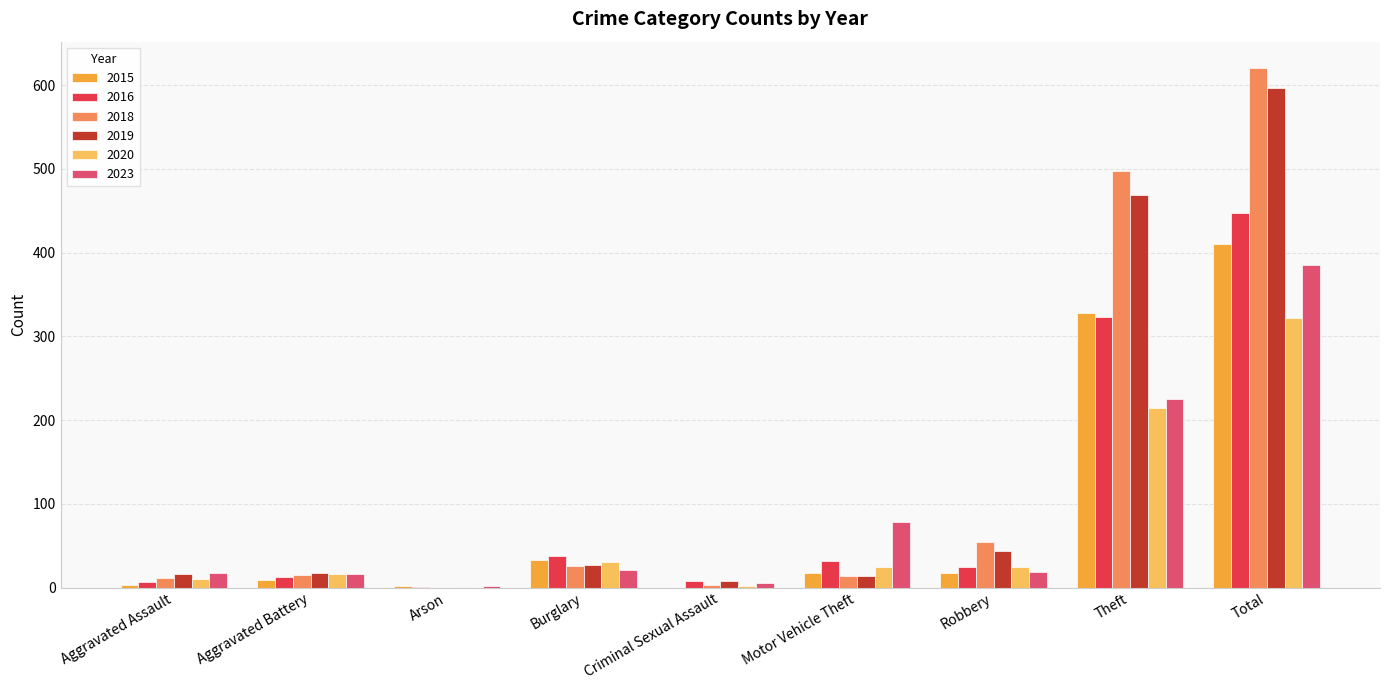

What is the total value across all series at Aggravated Assault?

66